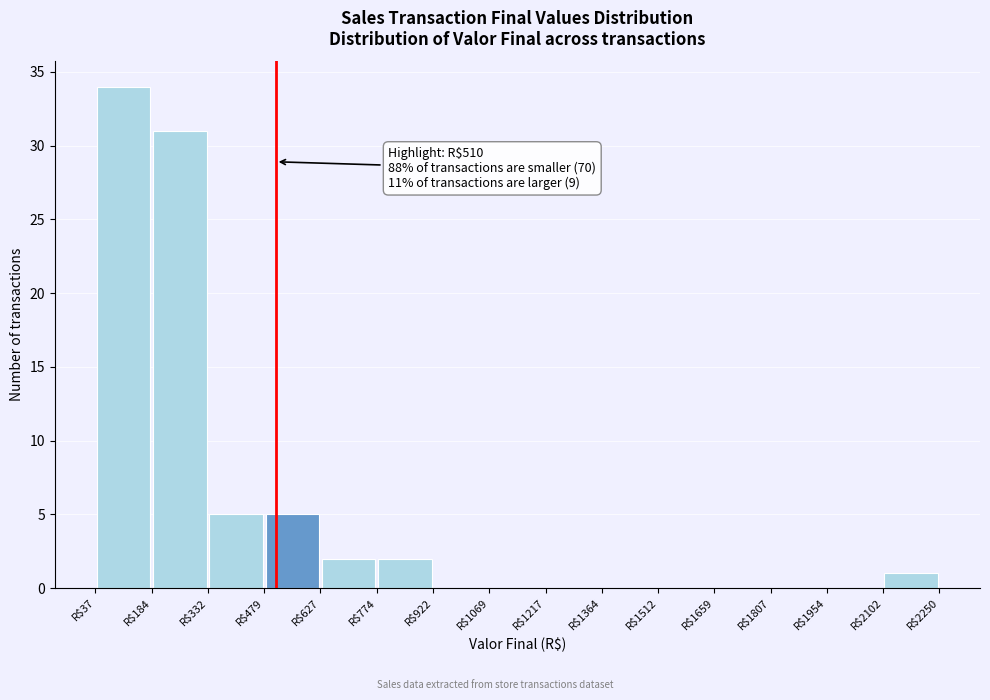

Which range on the x-axis has the tallest bar?

40 to 180